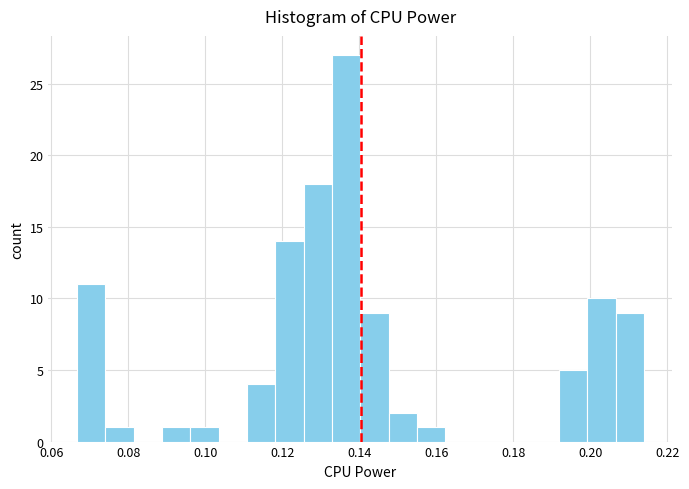

Read against the x-axis, roughly where is the centre of the tallest bar?

0.136